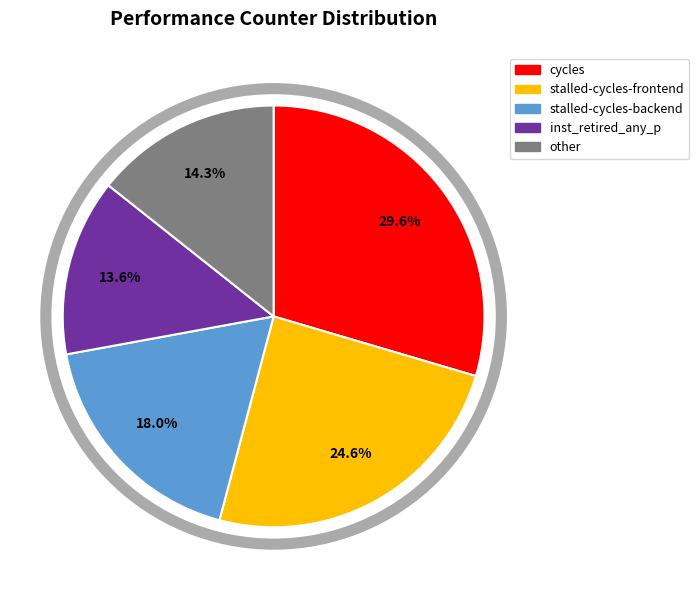

Is it true that cycles is 16% of the pie?

False